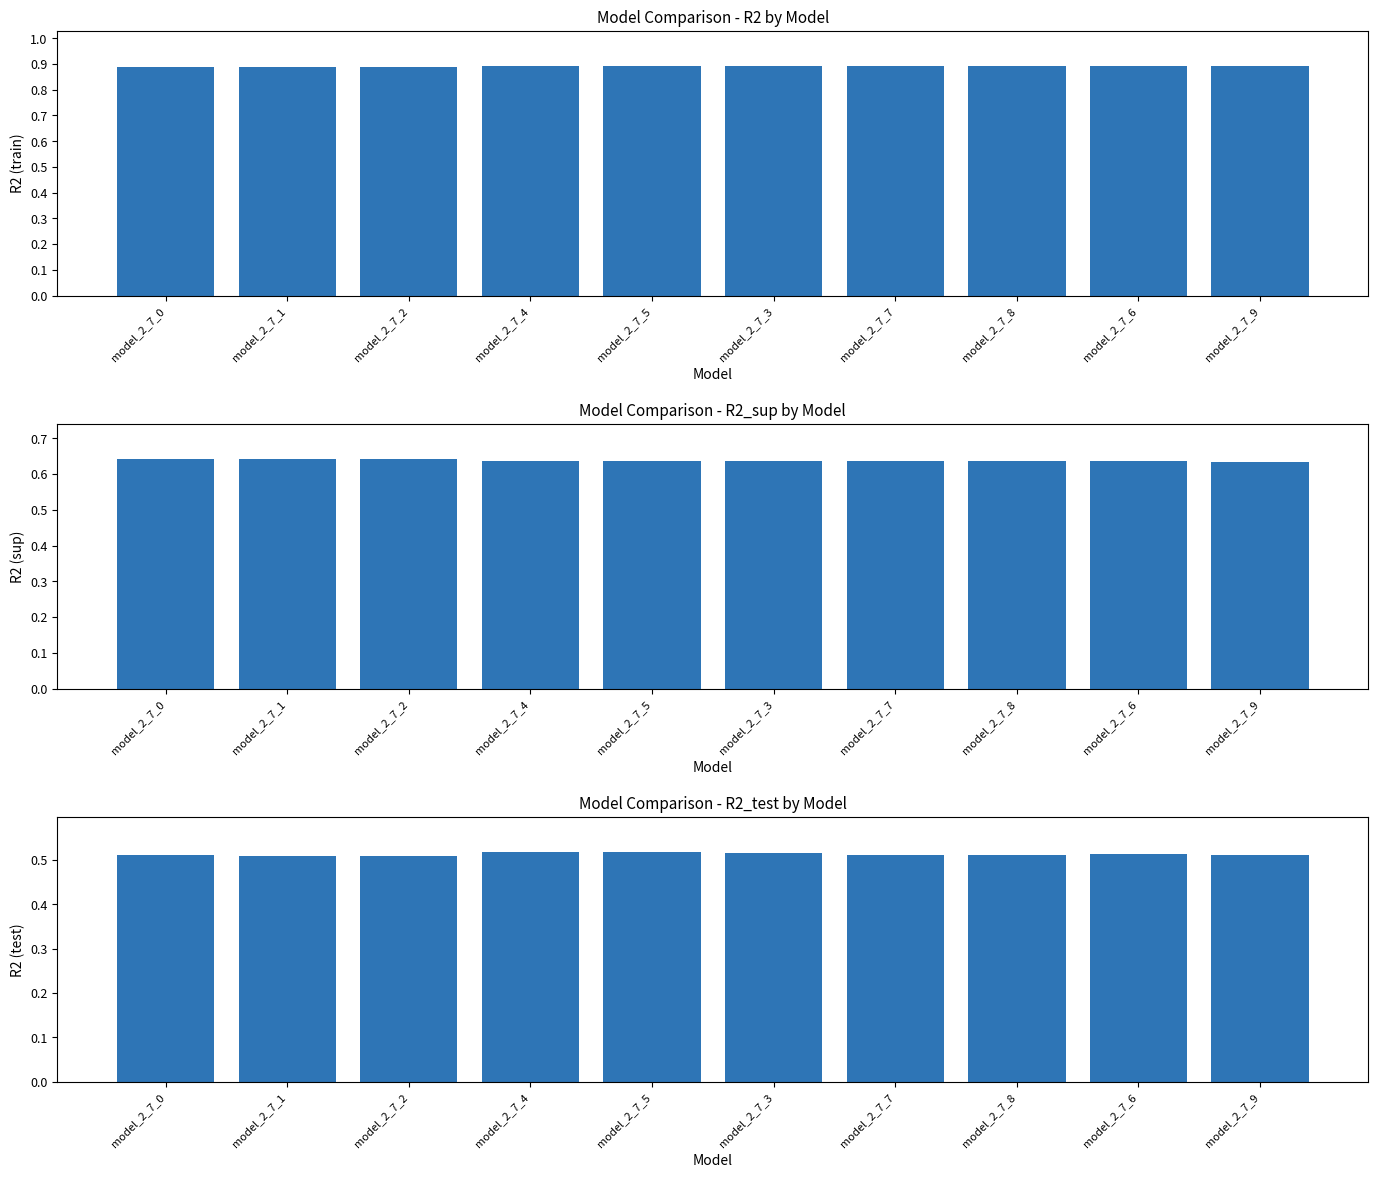

What position from the right is model_2_7_6?

2